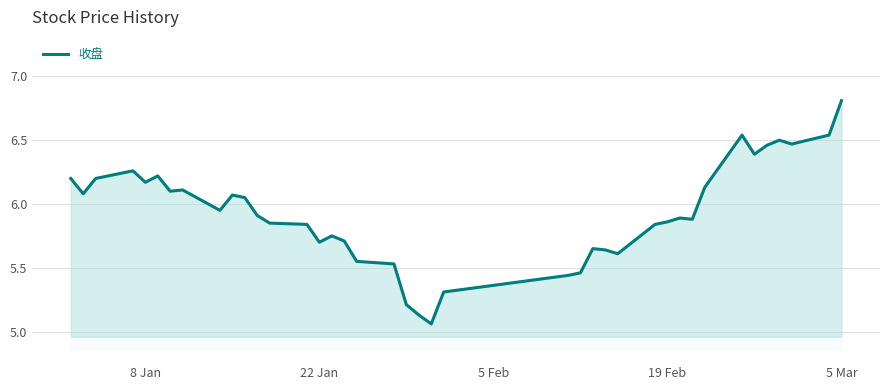

What is the greatest value displayed?

6.8